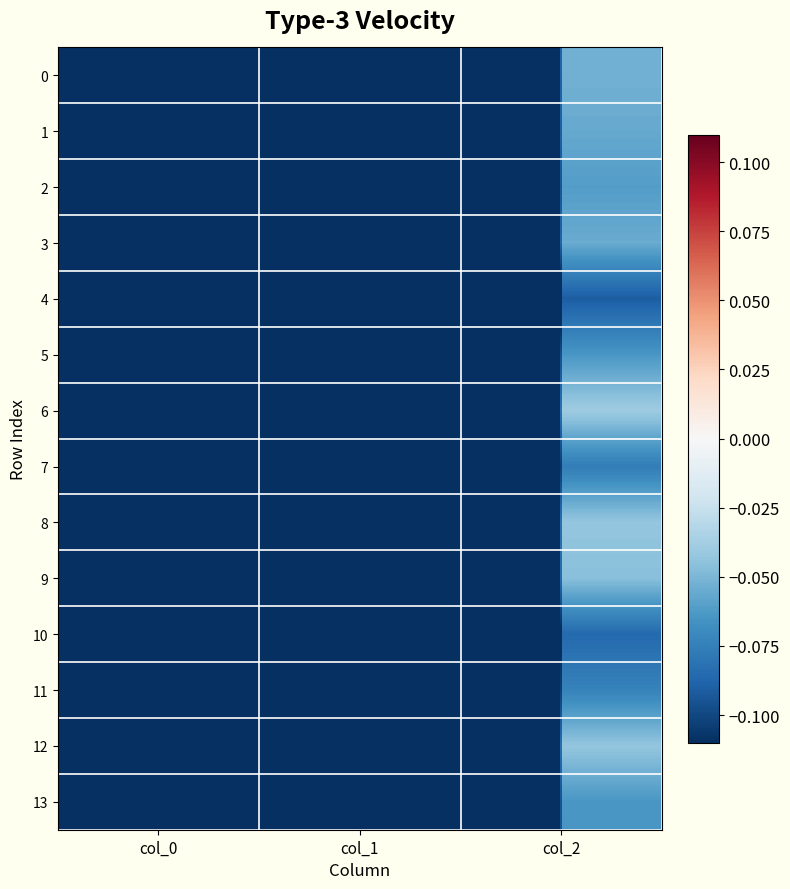

Which has a higher value, col_2 or col_1?

col_2